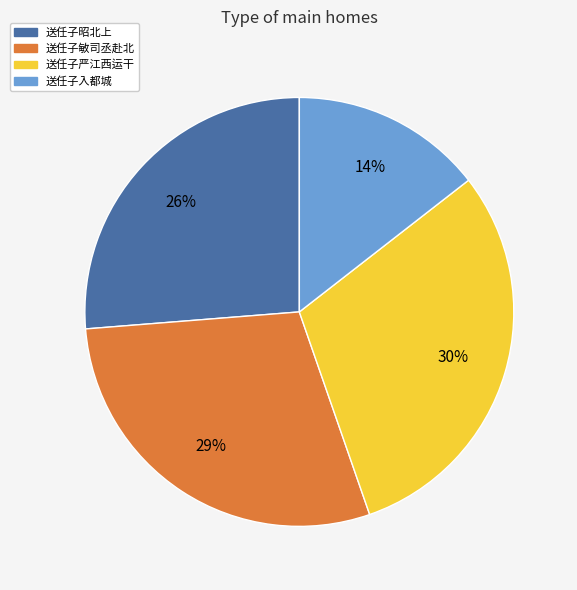

To the nearest percent, what is the difference between the 送任子严江西运干 and 送任子昭北上 slice percentages?

4%